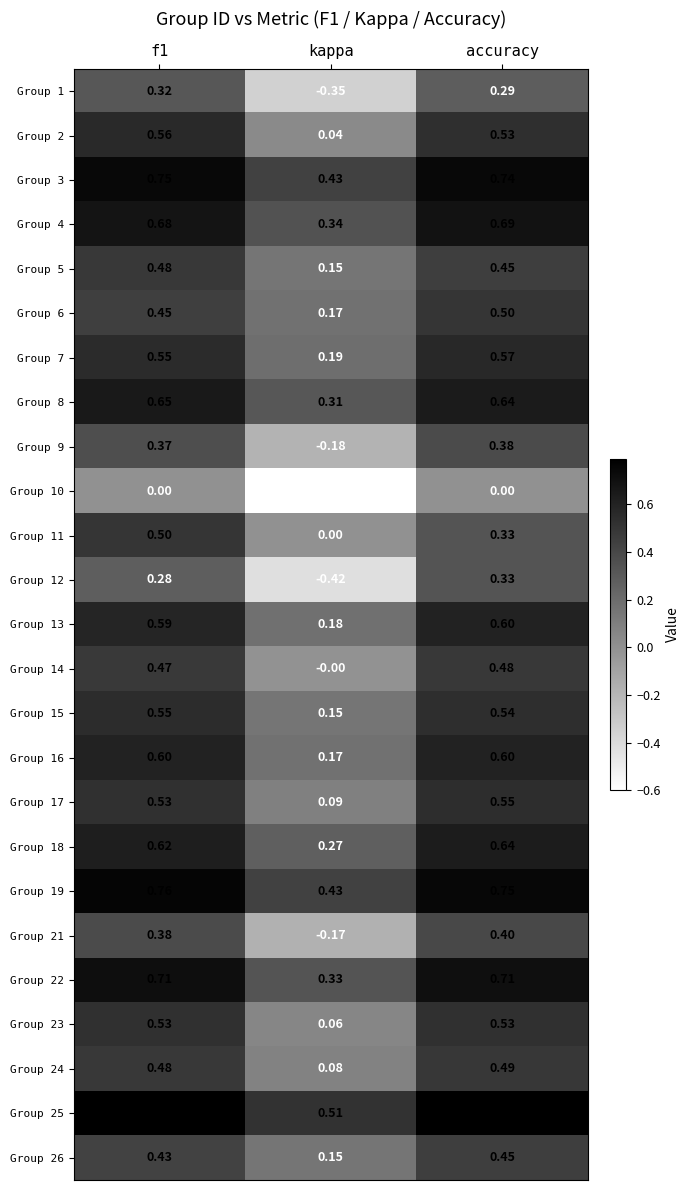

At which label does Group 8 reach its minimum?

kappa